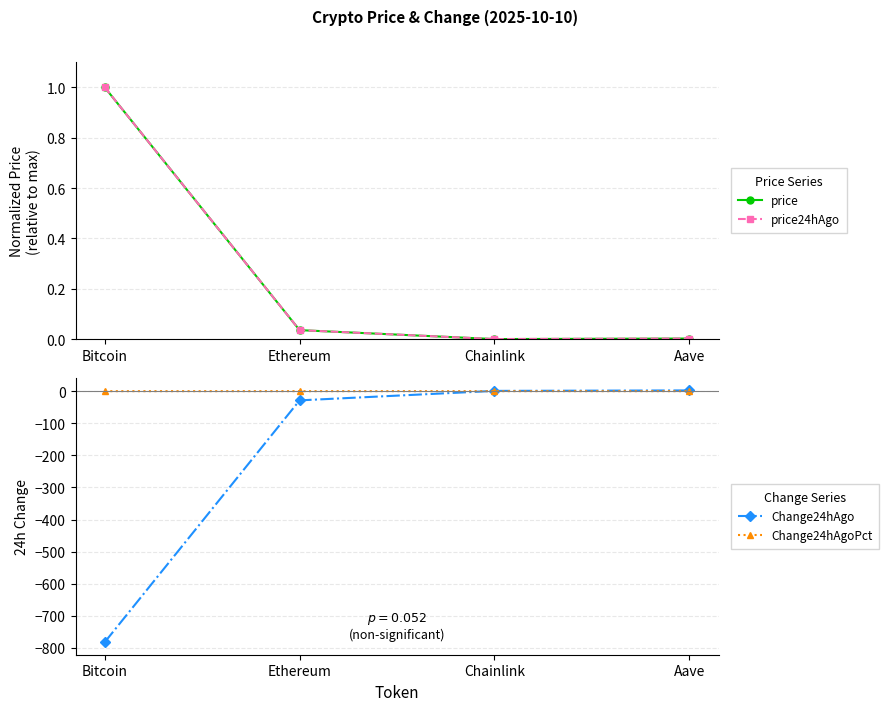

True or false: price has a value of 0.0 at Chainlink.

True